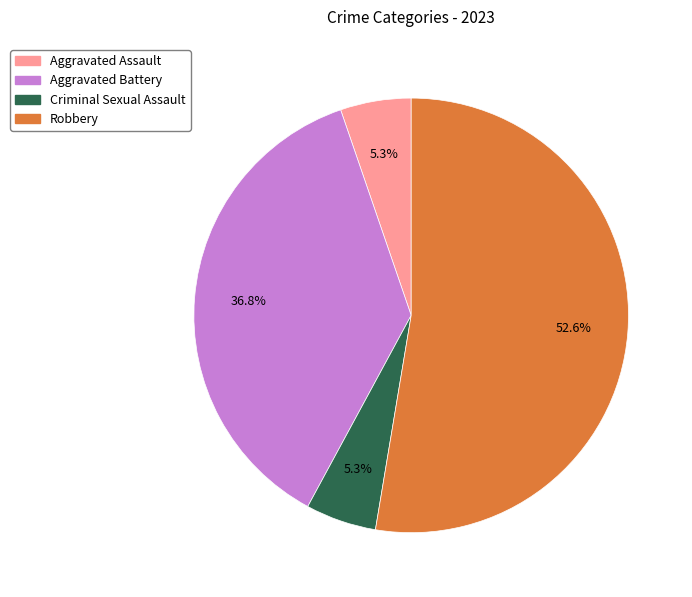

What percentage is the Aggravated Battery slice, to the nearest percent?

37%